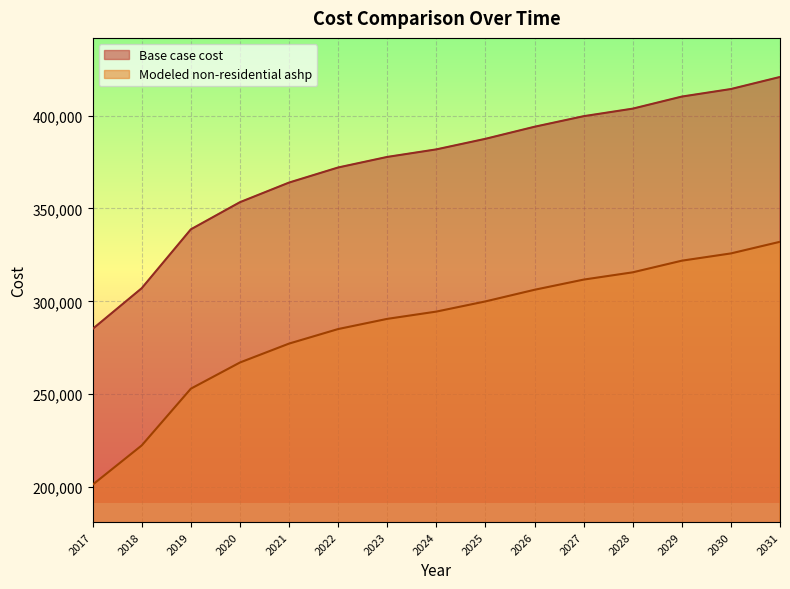

How many lines are shown in the chart?

2